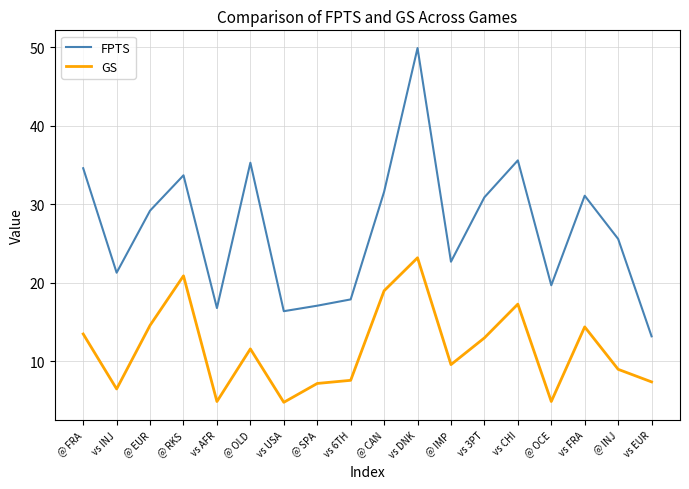

At vs 6TH, list the series in order from largest to smallest.

FPTS, GS